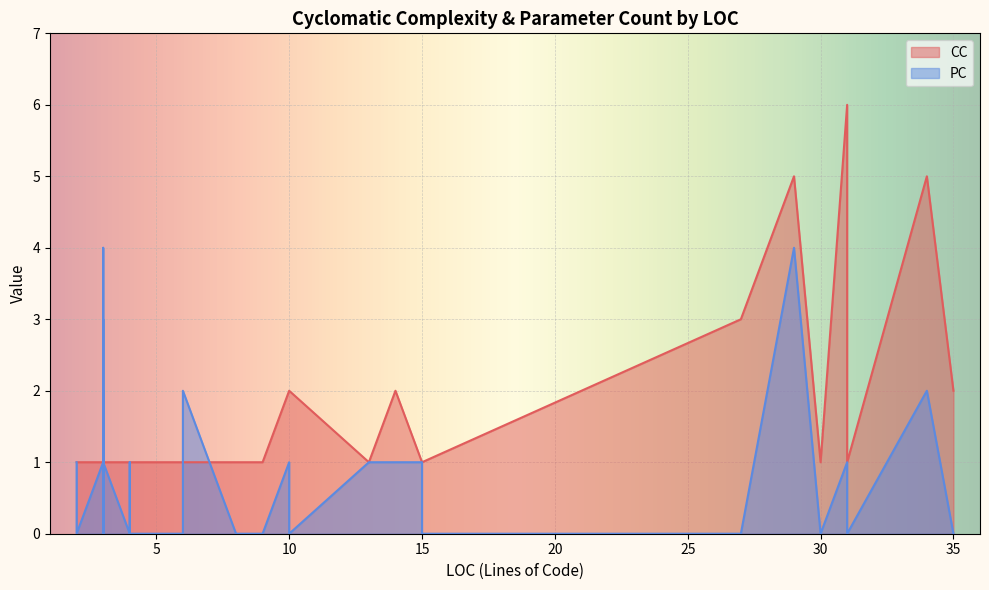

Count the CC values in the range 1 to 2.

35